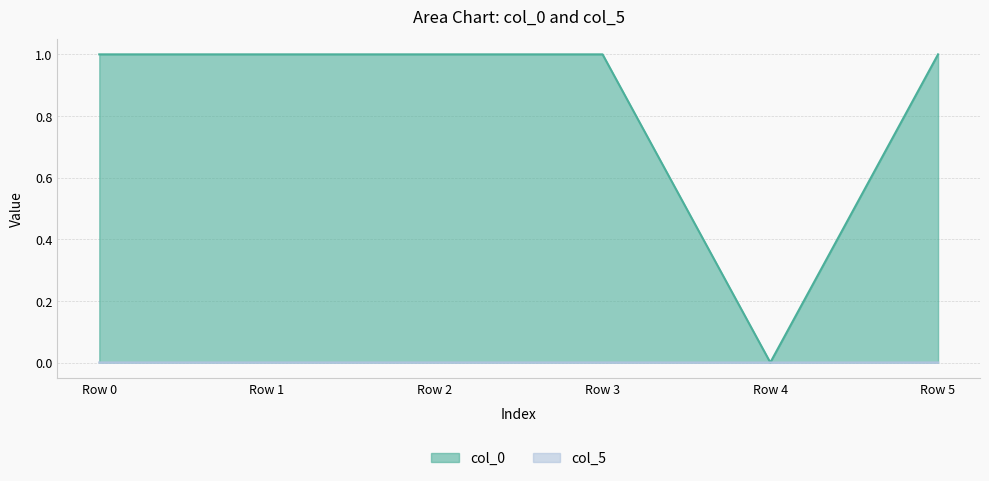

True or false: col_5 and col_0 intersect in this chart.

False